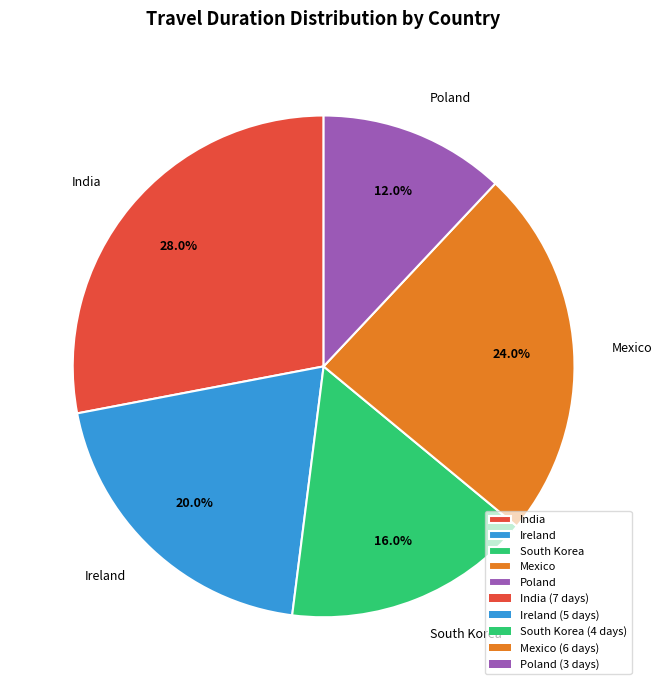

Is the sum of South Korea and Ireland greater than half?

No